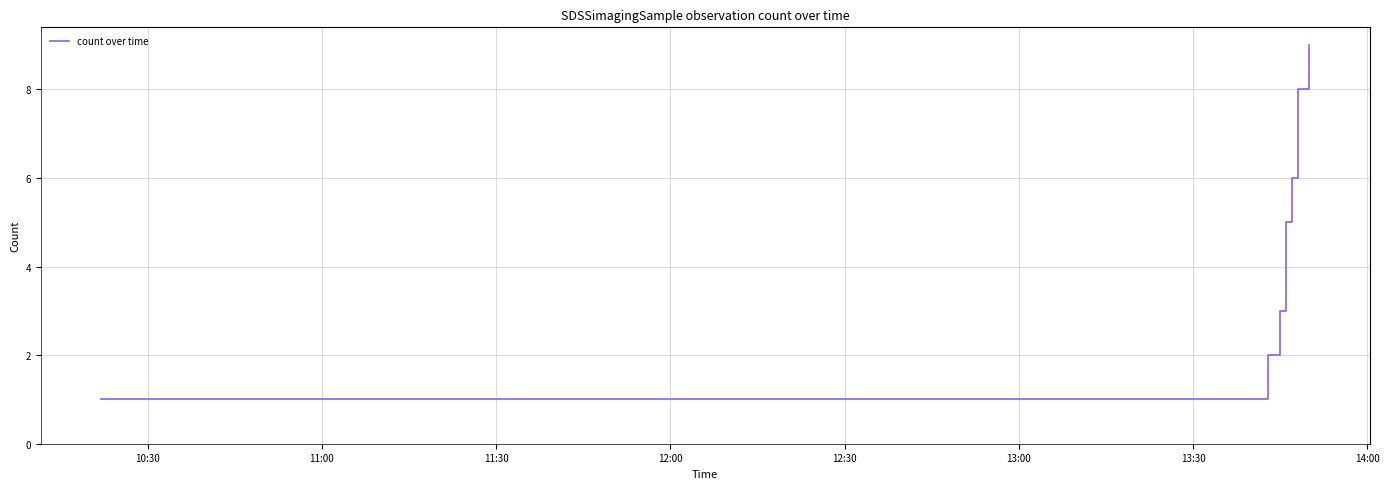

What is the minimum value shown in the chart?

1